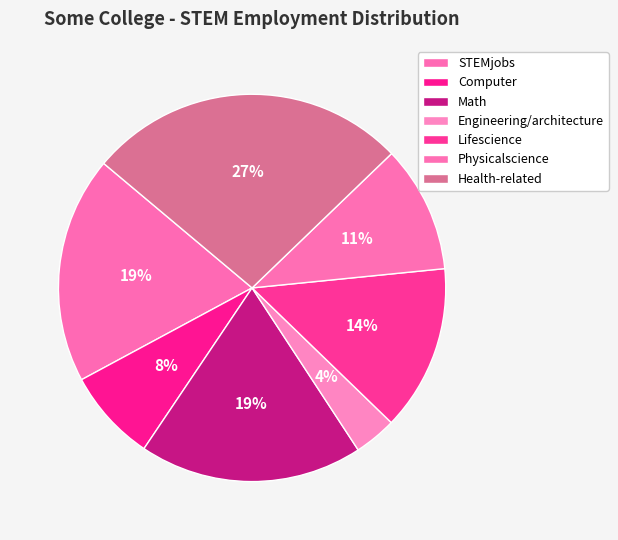

Which slice is the smallest?

Engineering/architecture